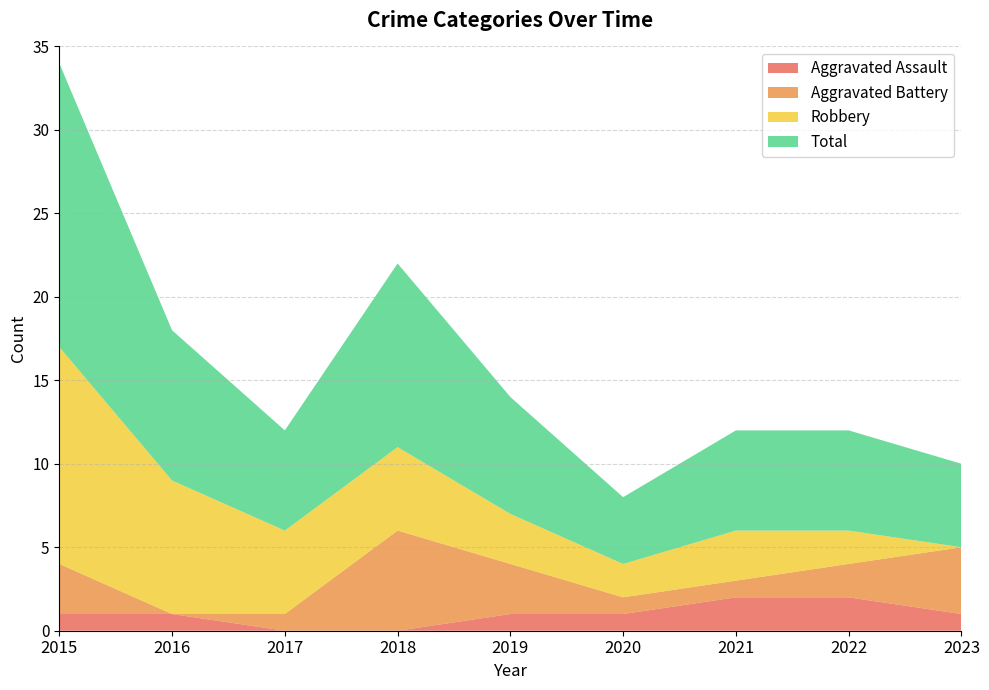

Reading left to right, extract all data points from this chart.

Aggravated Assault: 1	1	0	0	1	1	2	2	1
Aggravated Battery: 3	0	1	6	3	1	1	2	4
Robbery: 13	8	5	5	3	2	3	2	0
Total: 17	9	6	11	7	4	6	6	5